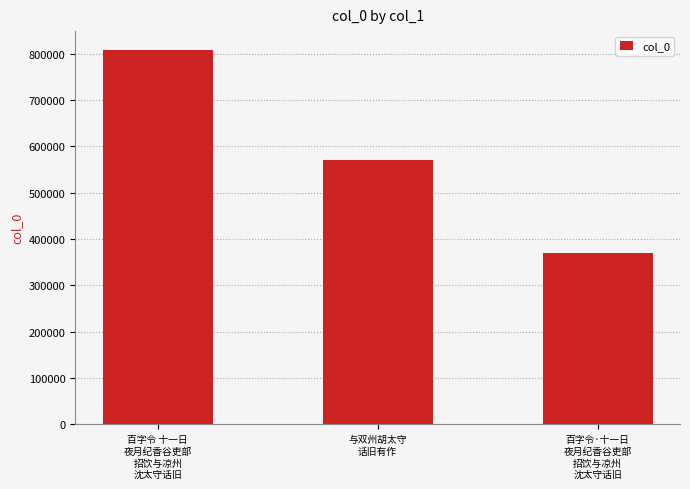

What is the smallest value displayed?

368990